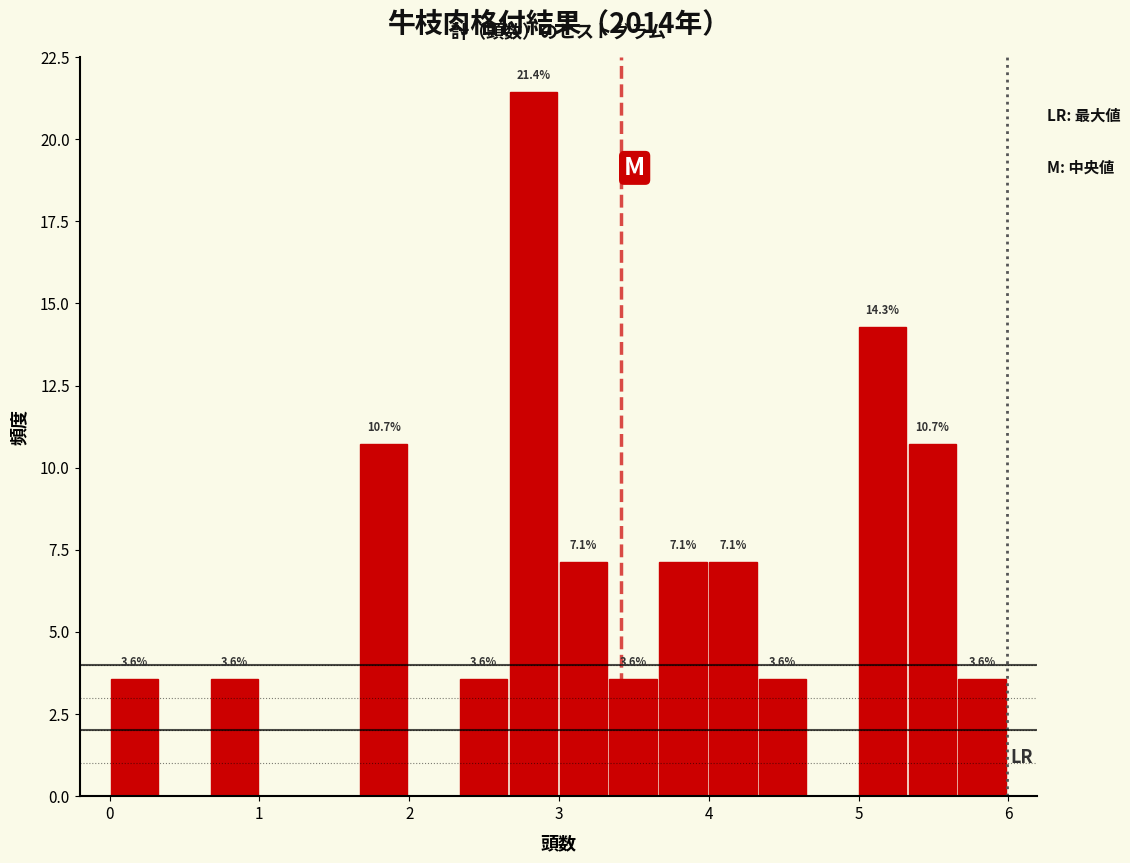

Read against the x-axis, roughly where is the centre of the tallest bar?

2.8